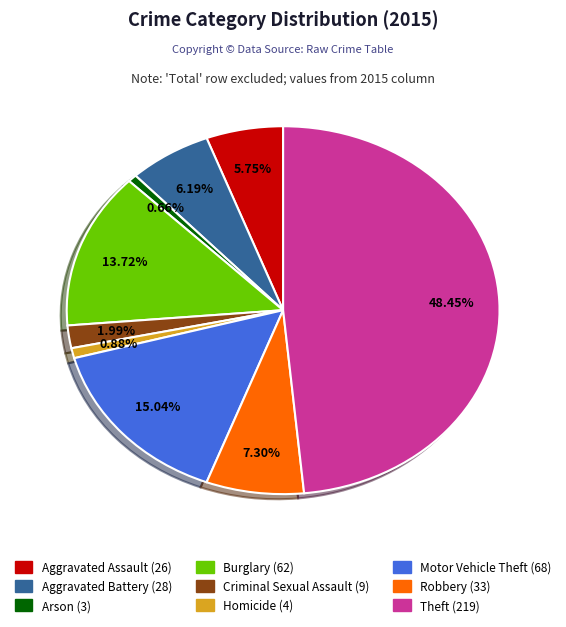

The Aggravated Assault slice represents 6% of the pie. True or false?

True